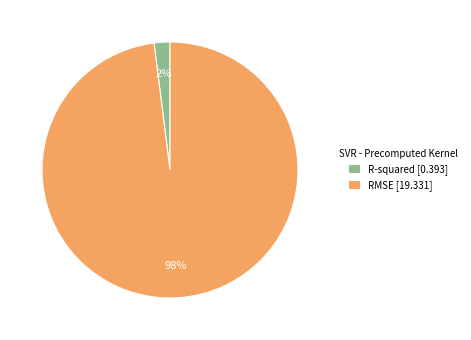

Combined, do RMSE [19.331] and R-squared [0.393] account for over 50%?

Yes